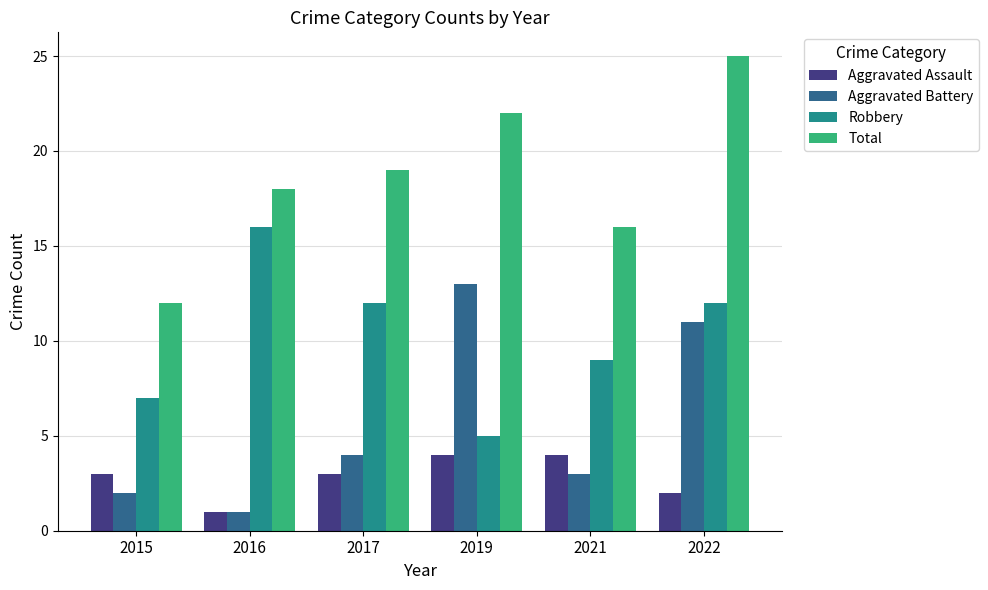

Reading left to right, extract all data points from this chart.

Aggravated Assault: 3	1	3	4	4	2
Aggravated Battery: 2	1	4	13	3	11
Robbery: 7	16	12	5	9	12
Total: 12	18	19	22	16	25